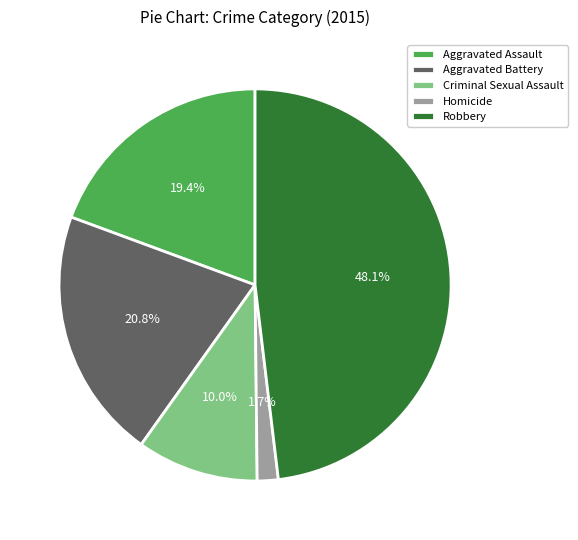

How many segments does this pie chart have?

5